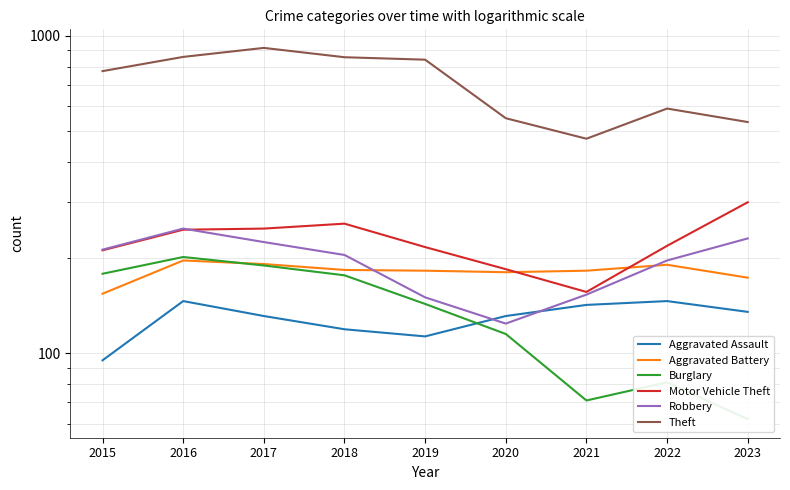

At how many categories does at least one series exceed 887?

1